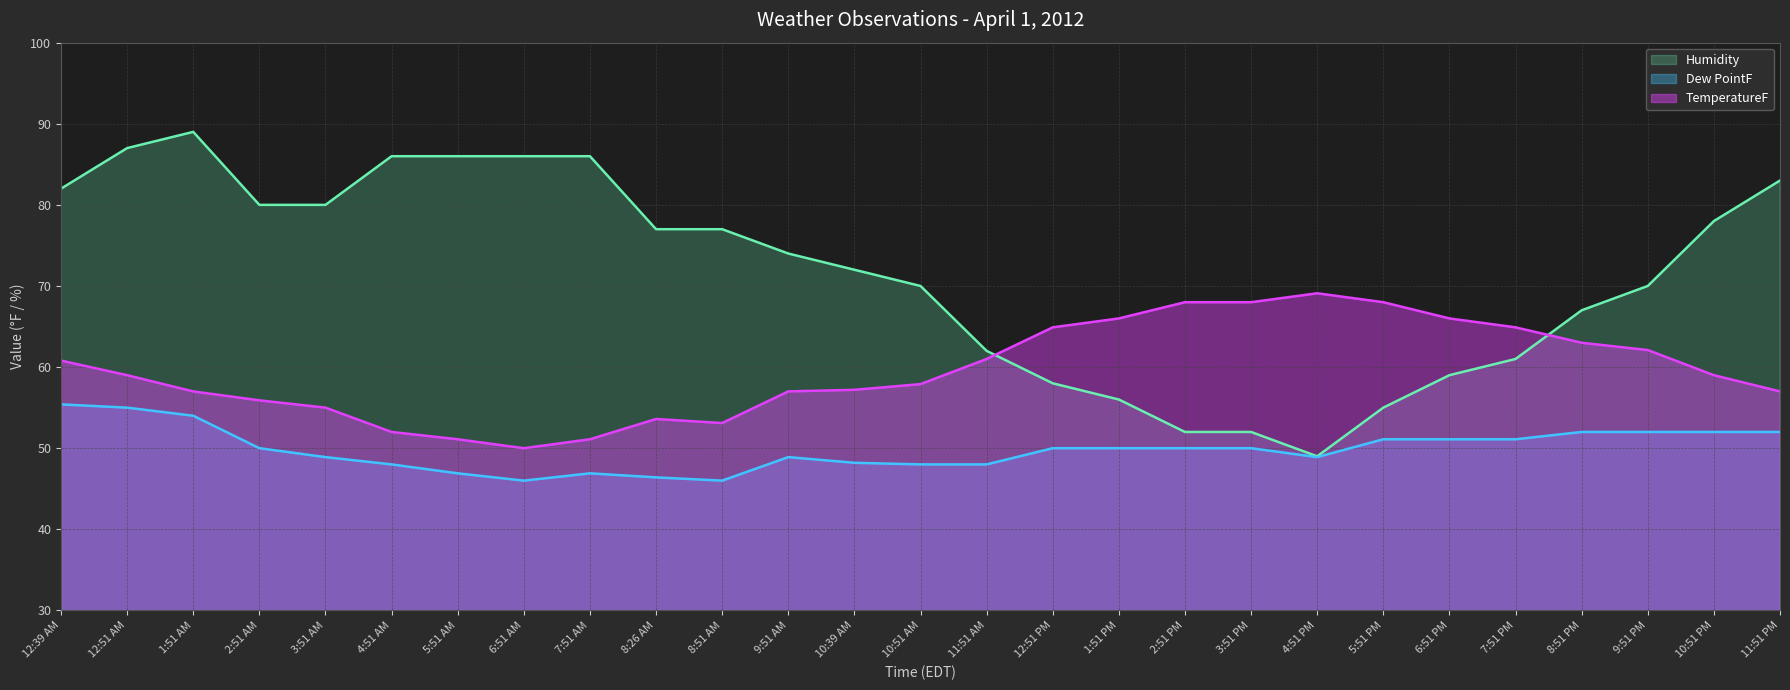

What is the value of the Humidity (line) point at the 24th from the left?

67.0